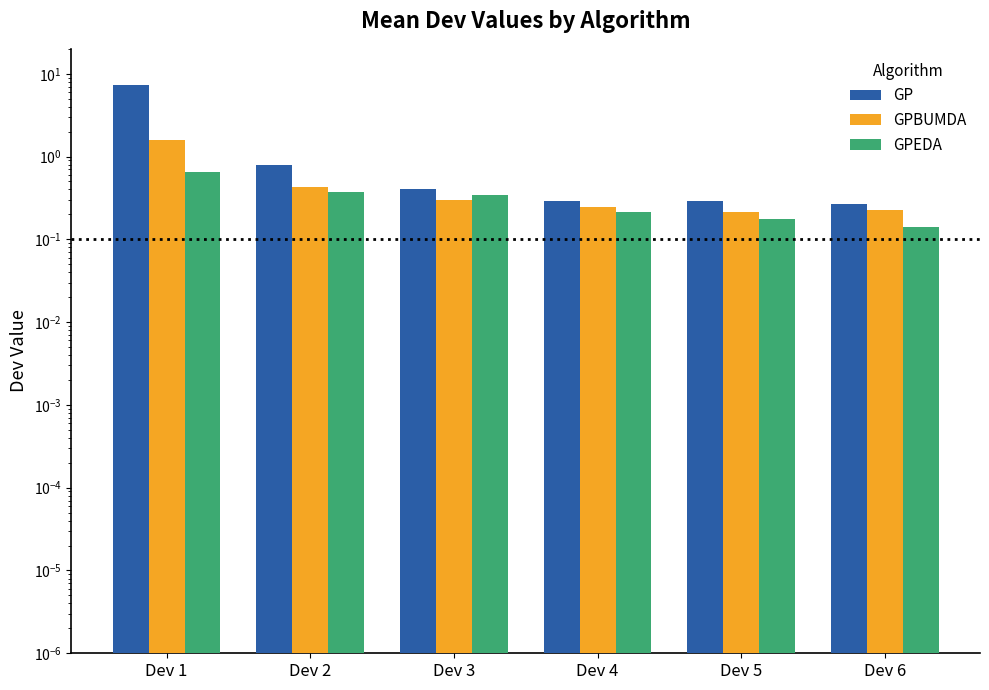

What is the lowest value of the GP series?

0.3